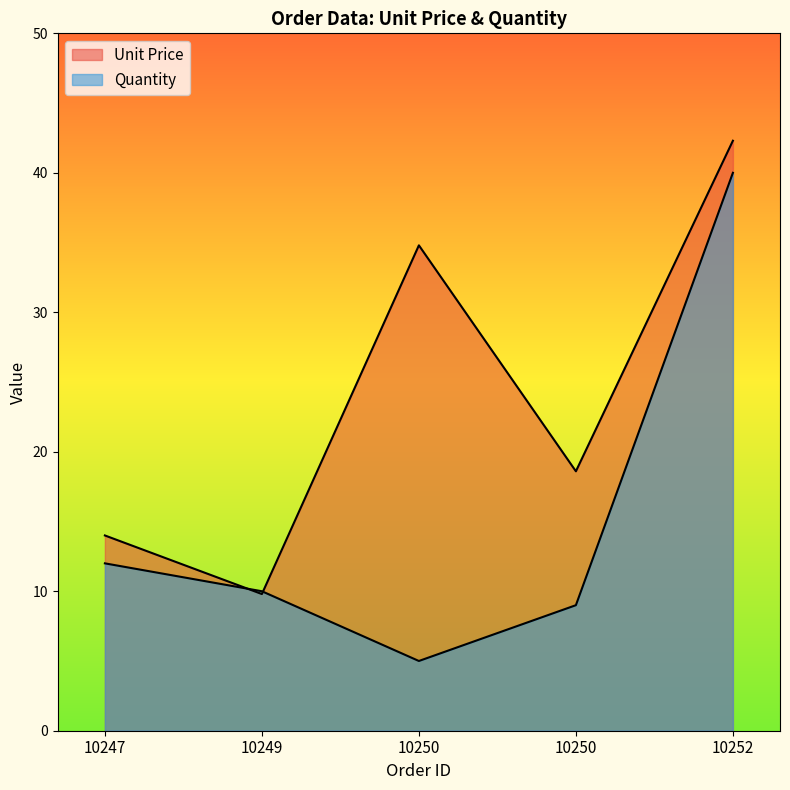

How many times do Unit Price and Quantity cross each other?

2